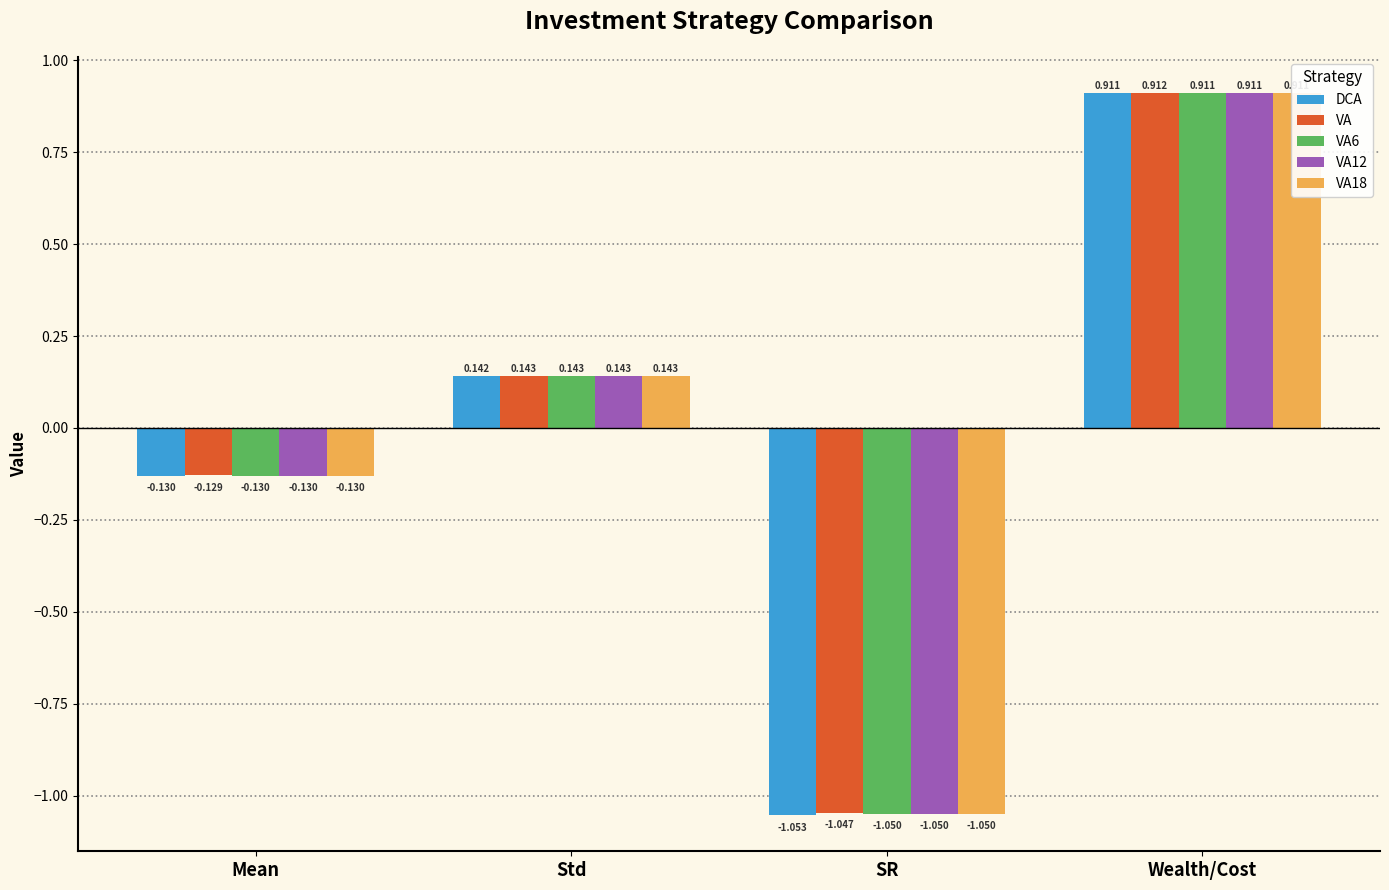

What is the difference between the second highest and minimum values in the VA6 series?

1.2